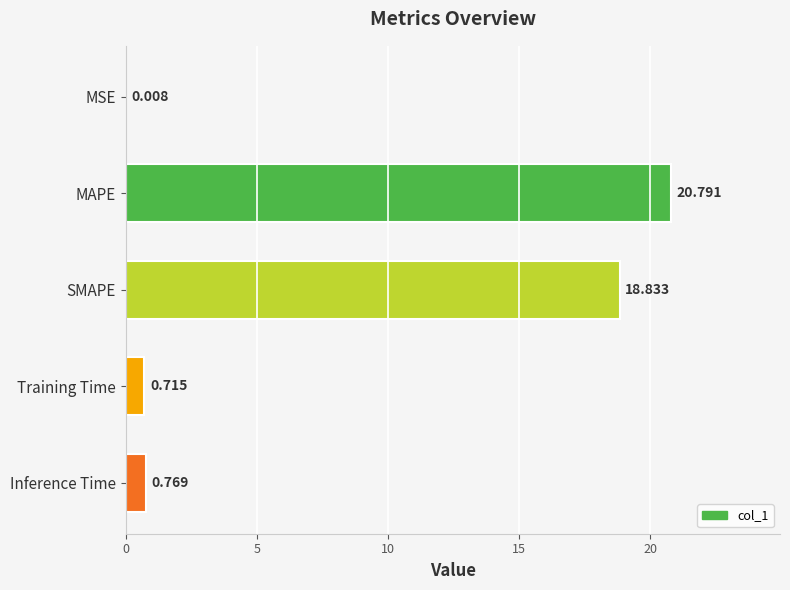

Which has a higher value, SMAPE or Training Time?

SMAPE